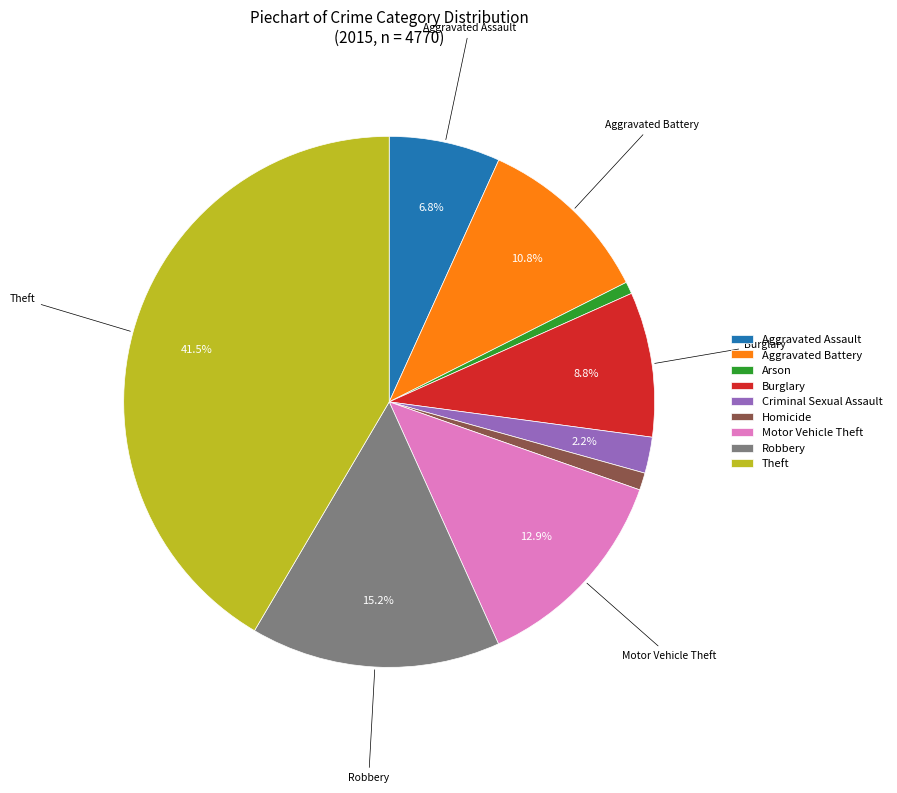

Does Motor Vehicle Theft represent more than half of the total?

No